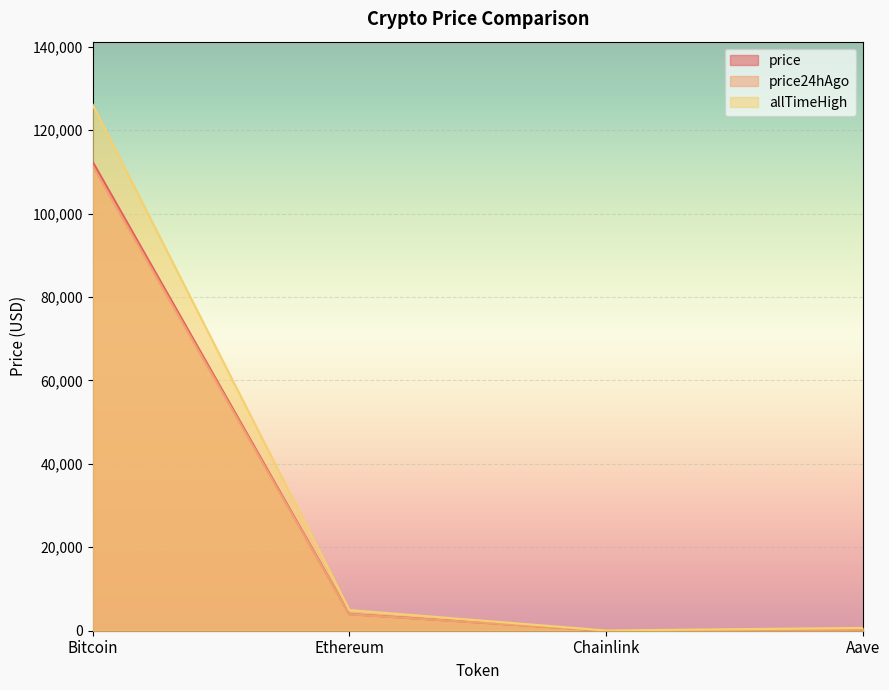

Where is the first local minimum for price24hAgo?

Chainlink